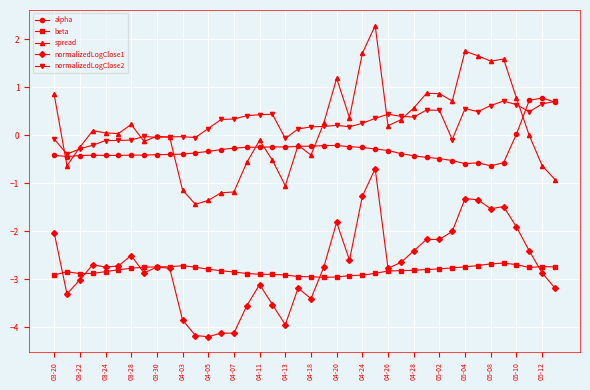

Which series has the widest spread of values?

spread